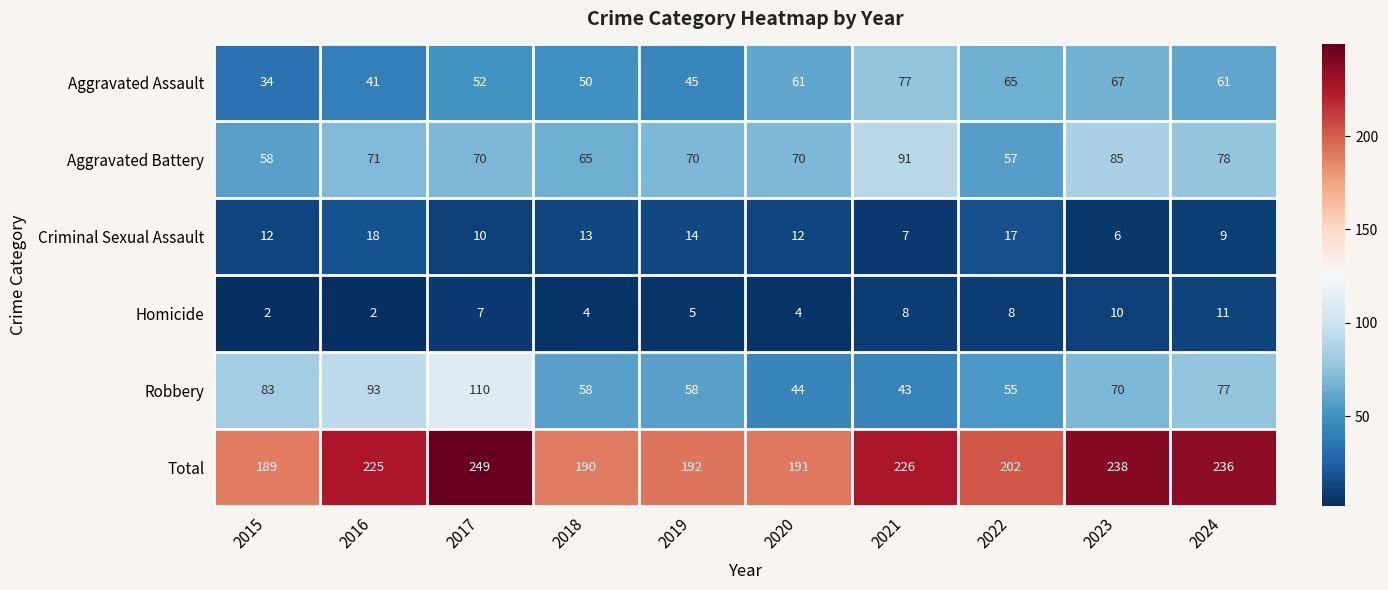

What is the sum of the Aggravated Assault values at 2024 and 2021?

138